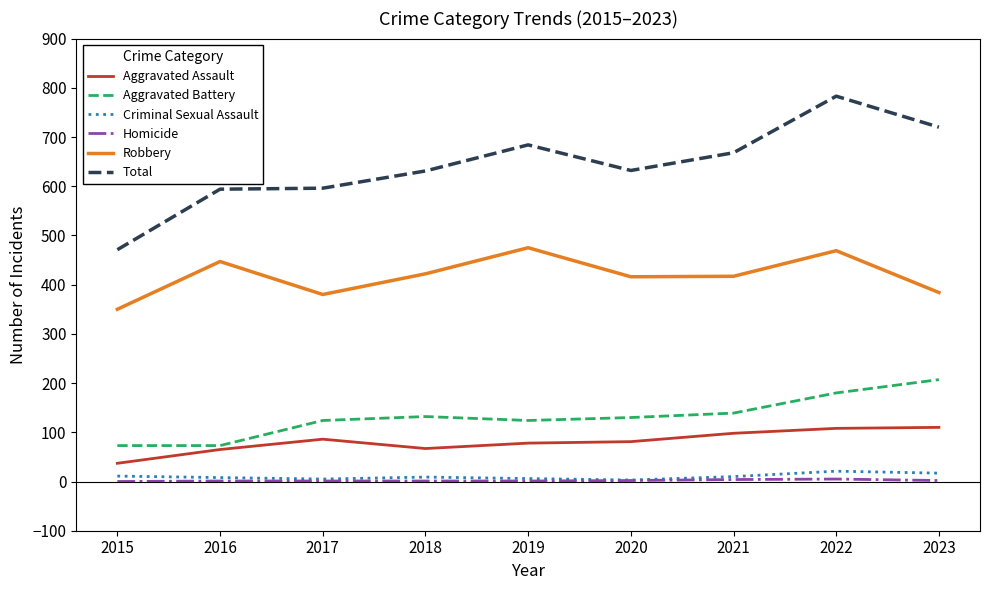

Which series changed the most between 2015 and 2022?

Total